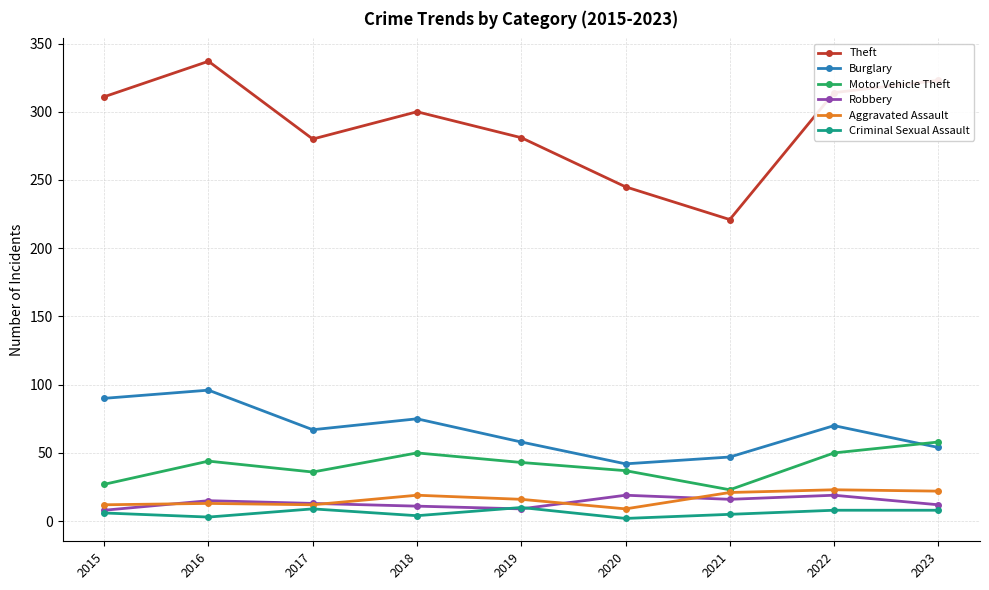

True or false: Robbery and Motor Vehicle Theft intersect in this chart.

False